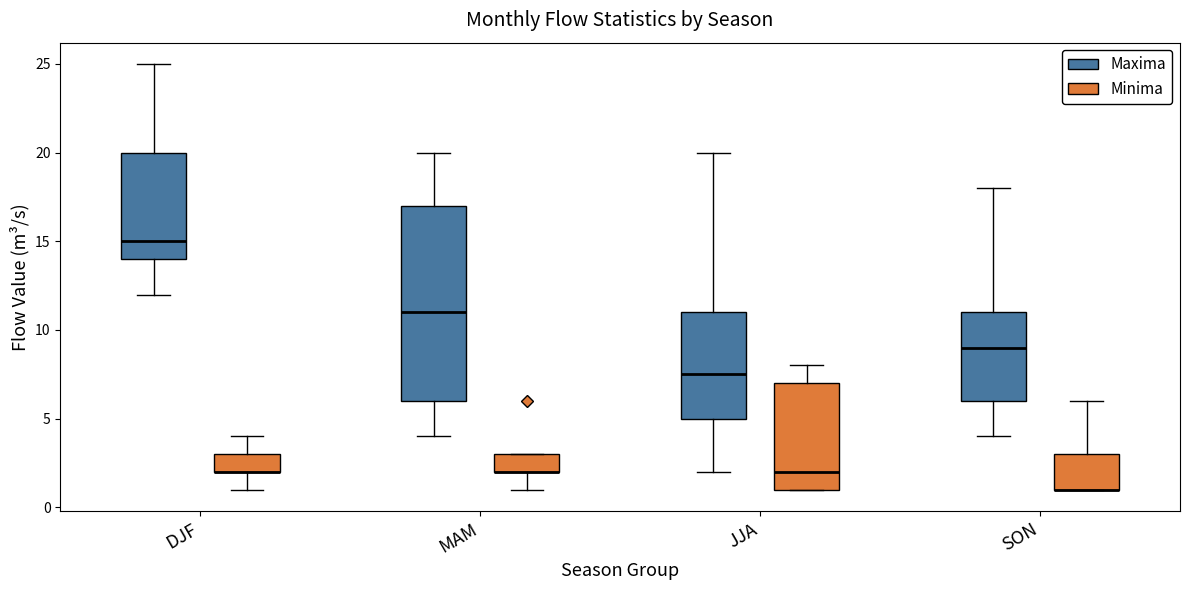

Reading left to right, read every box against the y-axis: the position of its median line, the range the box covers, and the ends of its whiskers. The values are not printed on the chart, so give them approximately, as read against the axis.

DJF (Maxima): median 15.0, box 14.0 to 20.0, whiskers 12.0 to 25.0
DJF (Minima): median 2.0 (drawn on the box's lower edge), box 2.0 to 3.0, whiskers 1.0 to 4.0
MAM (Maxima): median 11.0, box 6.0 to 17.0, whiskers 4.0 to 20.0
MAM (Minima): median 2.0 (drawn on the box's lower edge), box 2.0 to 3.0, whiskers 1.0 to 3.0
JJA (Maxima): median 7.5, box 5.0 to 11.0, whiskers 2.0 to 20.0
JJA (Minima): median 2.0, box 1.0 to 7.0, whiskers 1.0 to 8.0
SON (Maxima): median 9.0, box 6.0 to 11.0, whiskers 4.0 to 18.0
SON (Minima): median 1.0 (drawn on the box's lower edge), box 1.0 to 3.0, whiskers 1.0 to 6.0